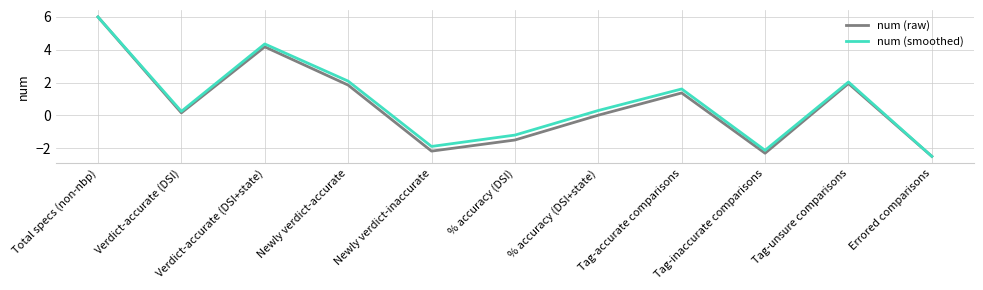

Which category has the lowest value across all series?

Errored comparisons